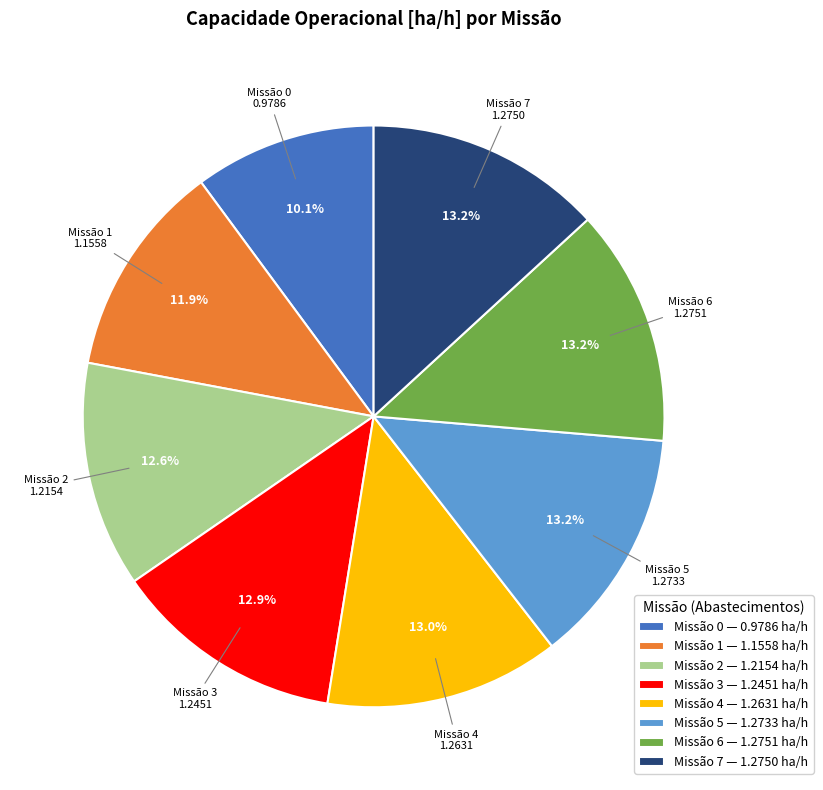

Does Missão 1 — 1.1558 ha/h represent more than half of the total?

No